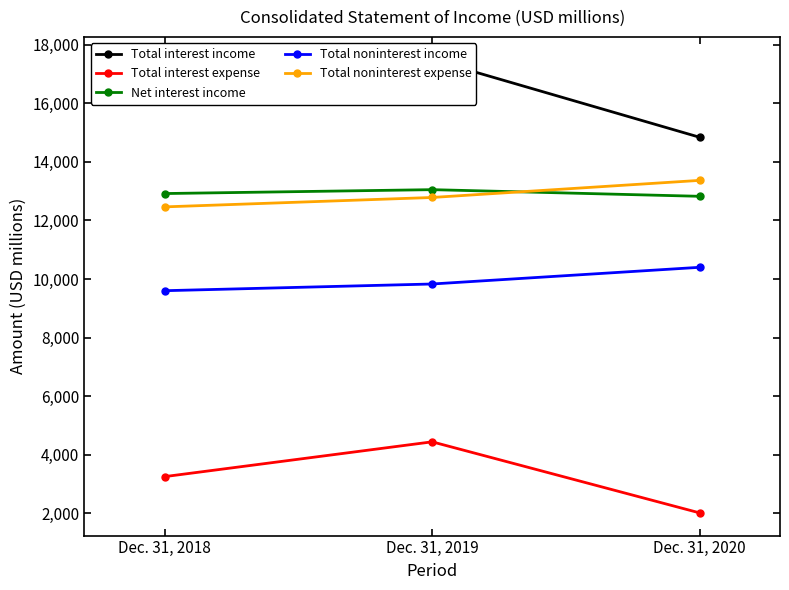

How many distinct data groups are displayed?

5